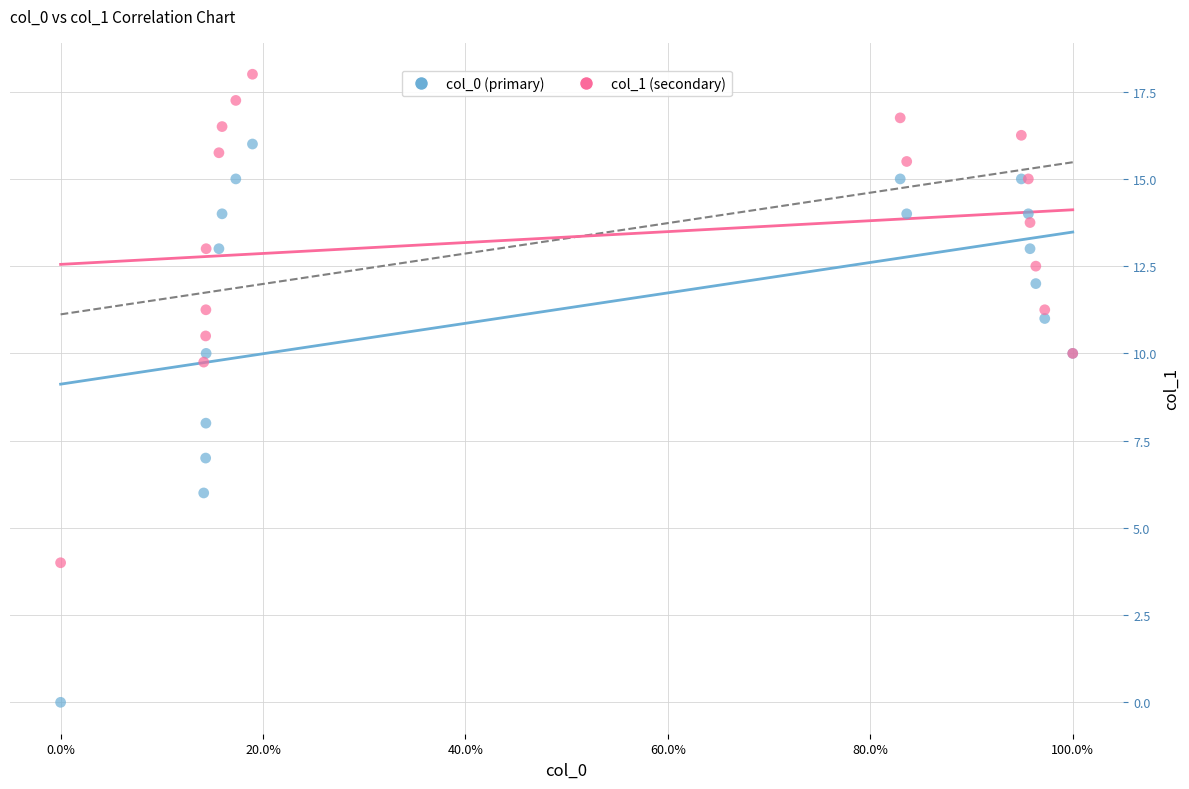

What are all the series names shown in the legend?

col_0 (primary), col_1 (secondary)